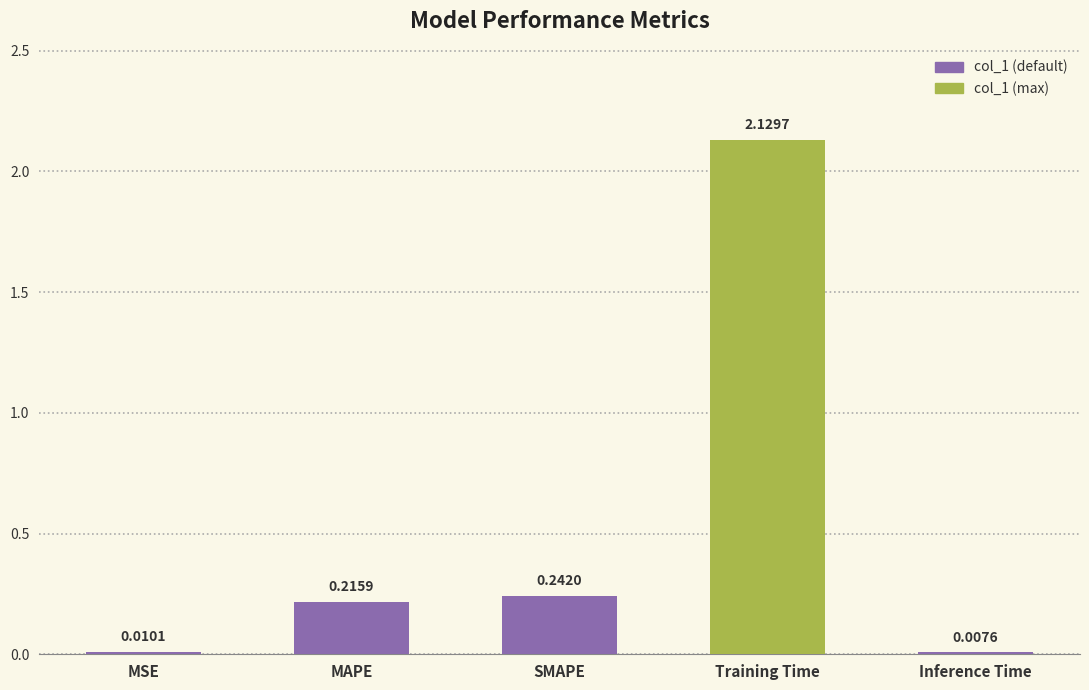

Rank the categories by value from highest to lowest.

Training Time, SMAPE, MAPE, MSE, Inference Time